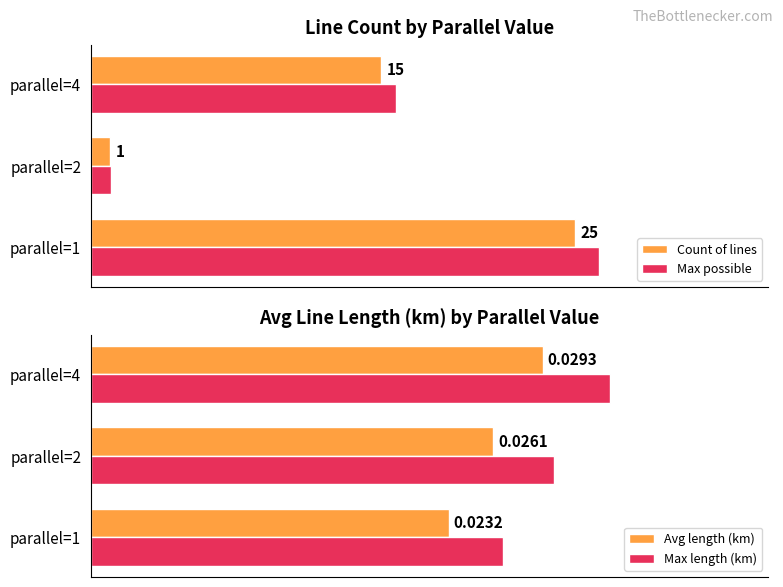

Rank the series at parallel=2 from lowest to highest value.

Avg length (km), Max length (km), Count of lines, Max possible